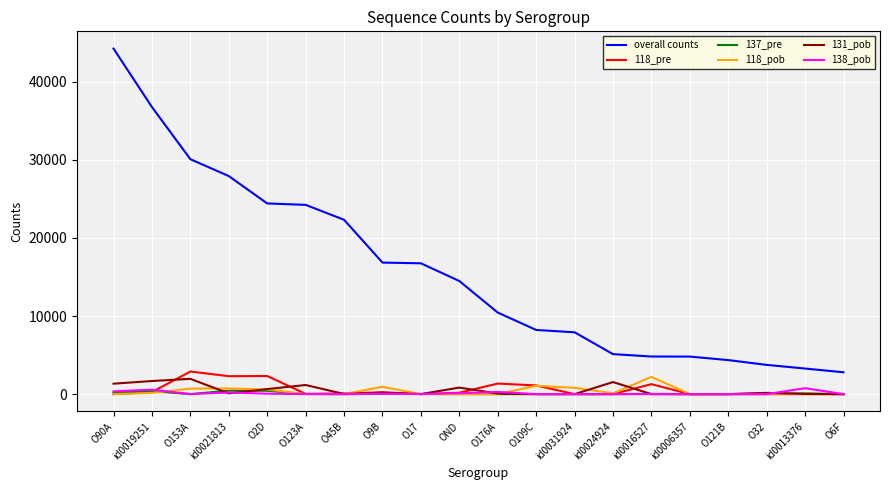

Which series has the largest total across all categories?

overall counts